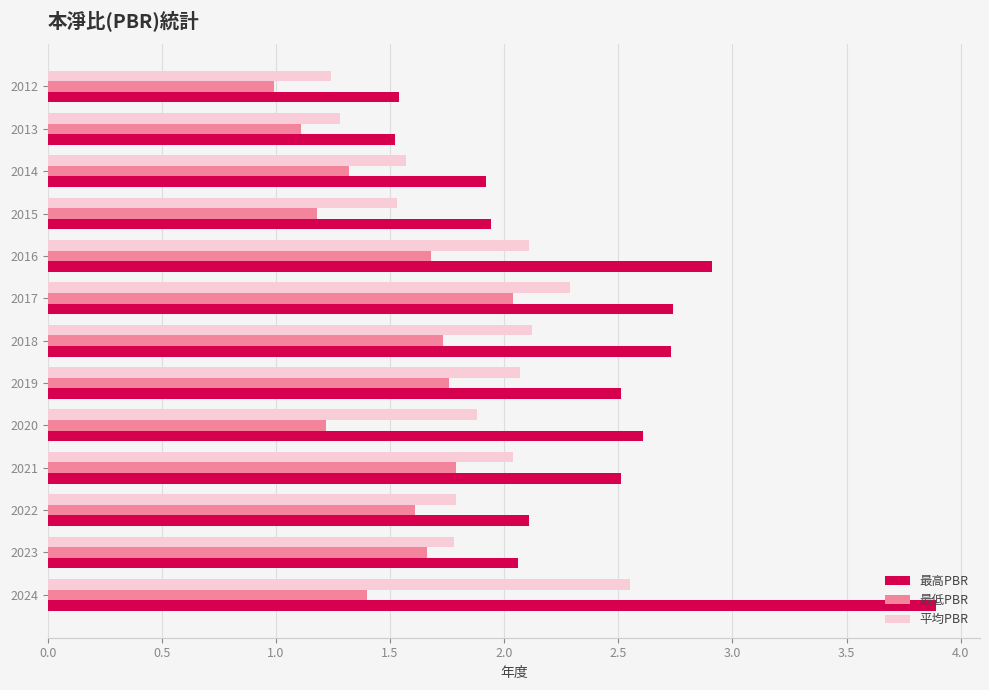

What value does the 最低PBR series have at 2019?

1.8